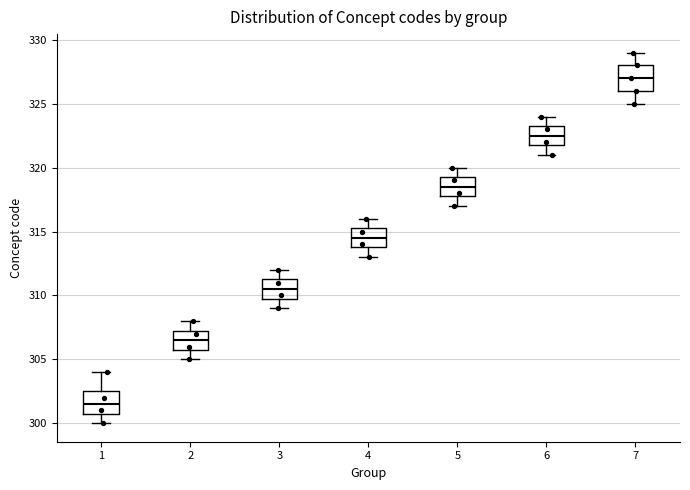

Where is the lower edge of the box at x = 3 on the y-axis? The values are not printed on the chart, so give them approximately, as read against the axis.

310.0